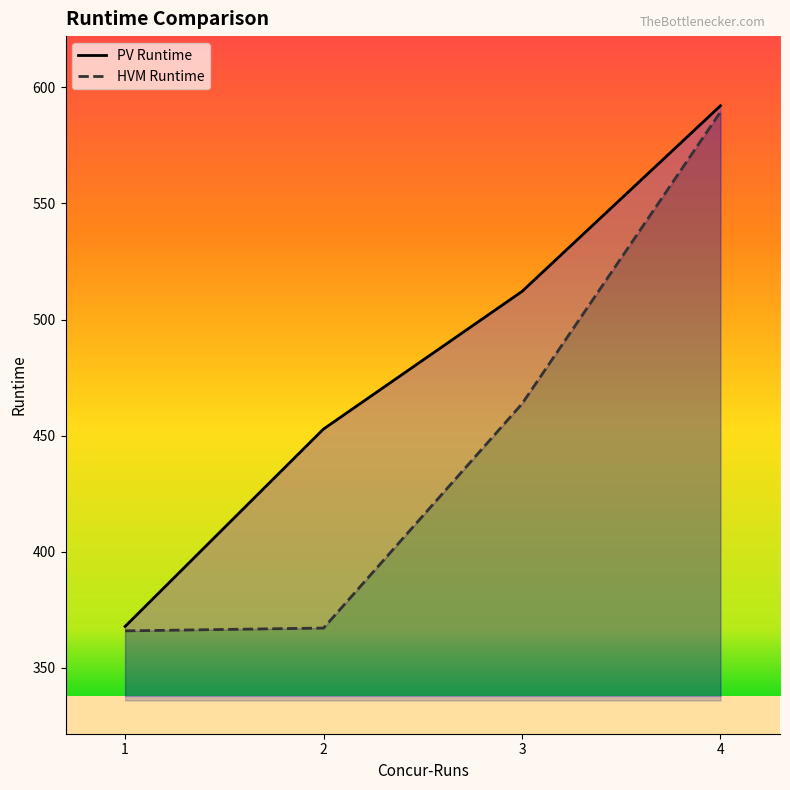

At how many categories does at least one series exceed 440?

3